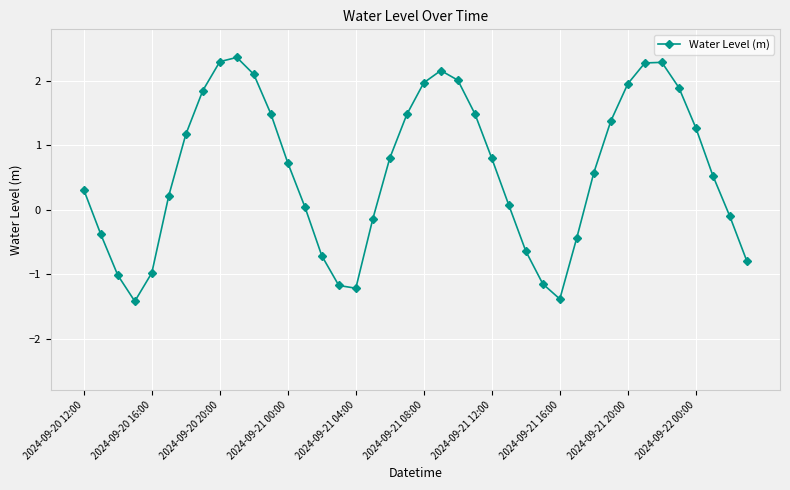

What is the smallest value displayed?

-1.4